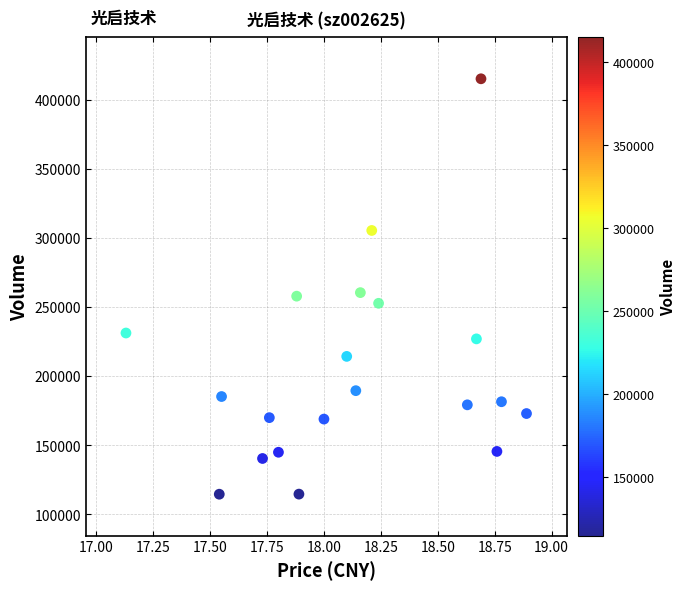

What is the range of Y values (max minus min)?

300566